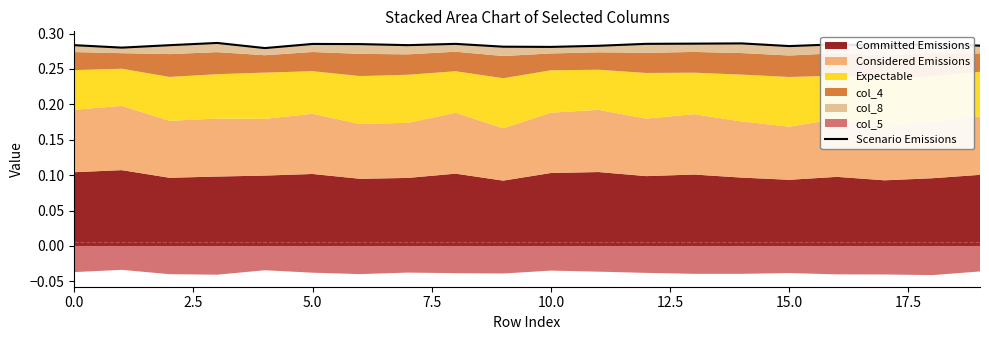

How many points are higher than both their immediate neighbors (excluding endpoints)?

6